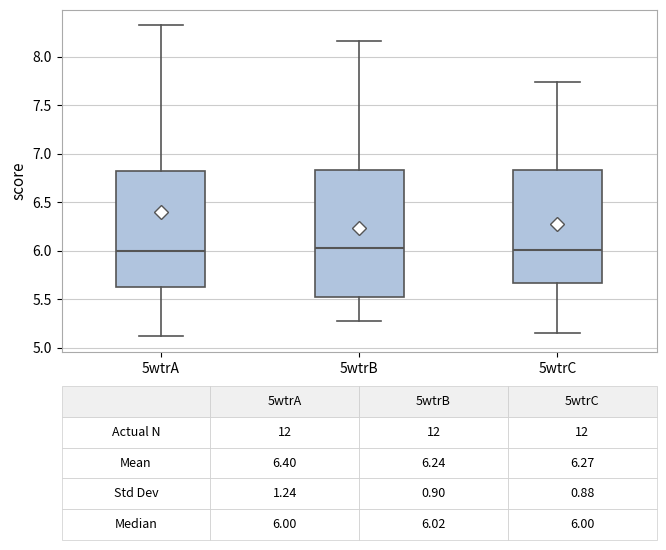

Which box is the tallest, from its lower edge to its upper edge?

5wtrB